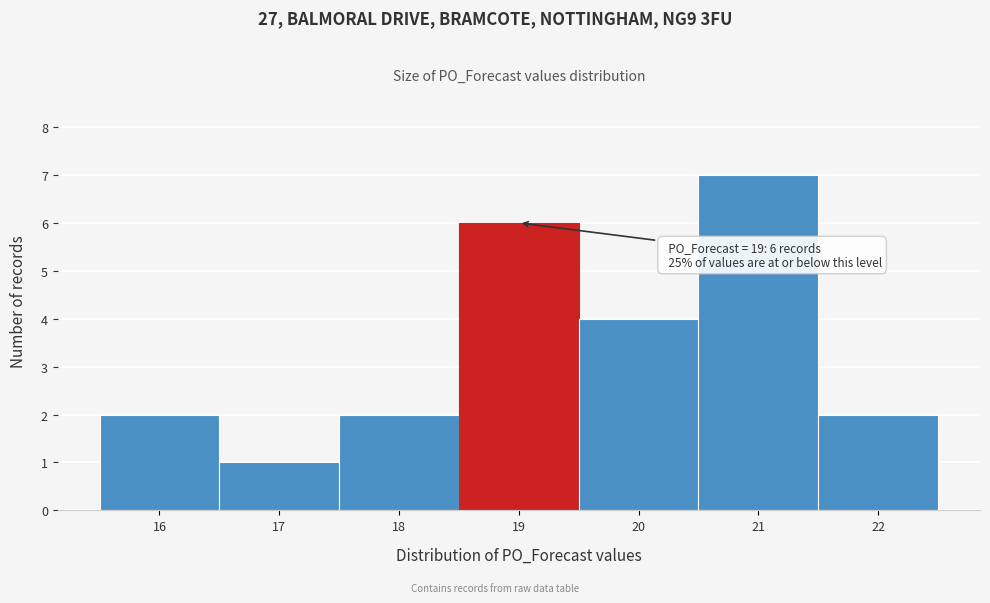

Which range on the x-axis has the tallest bar?

20.5 to 21.5